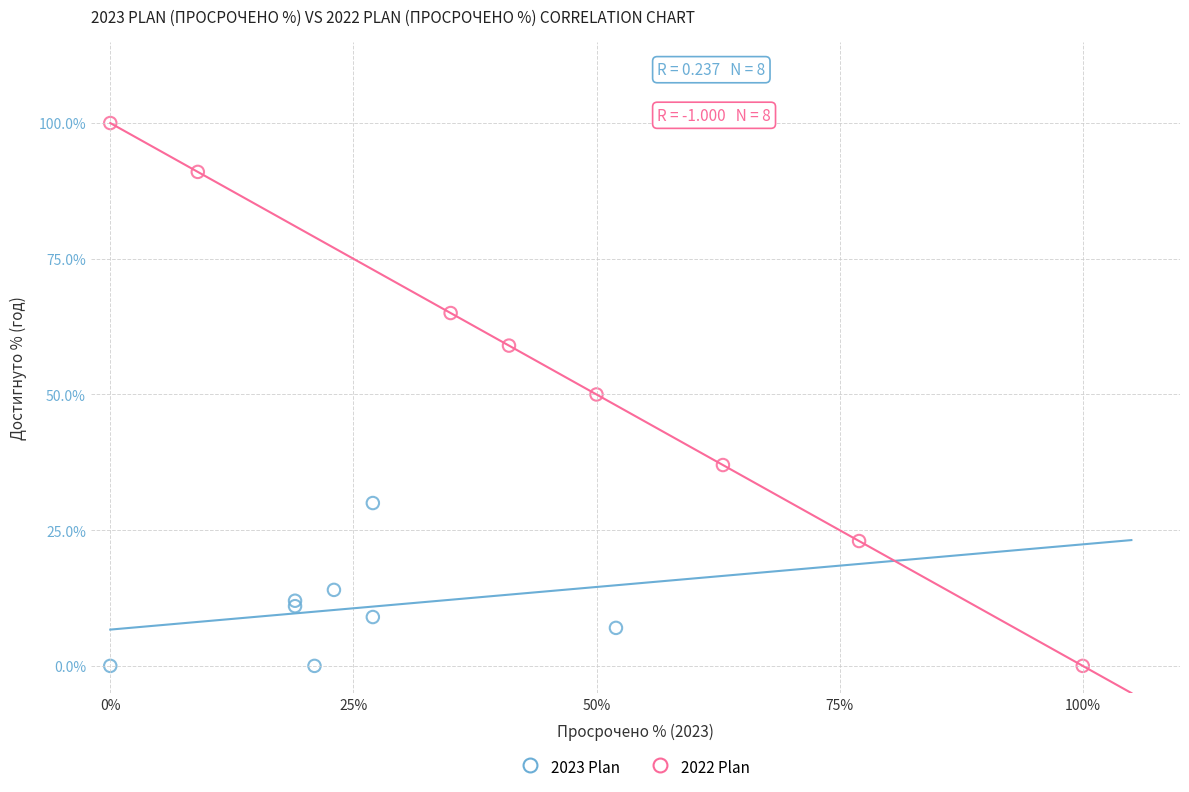

What are all the series names shown in the legend?

2023 Plan, 2022 Plan